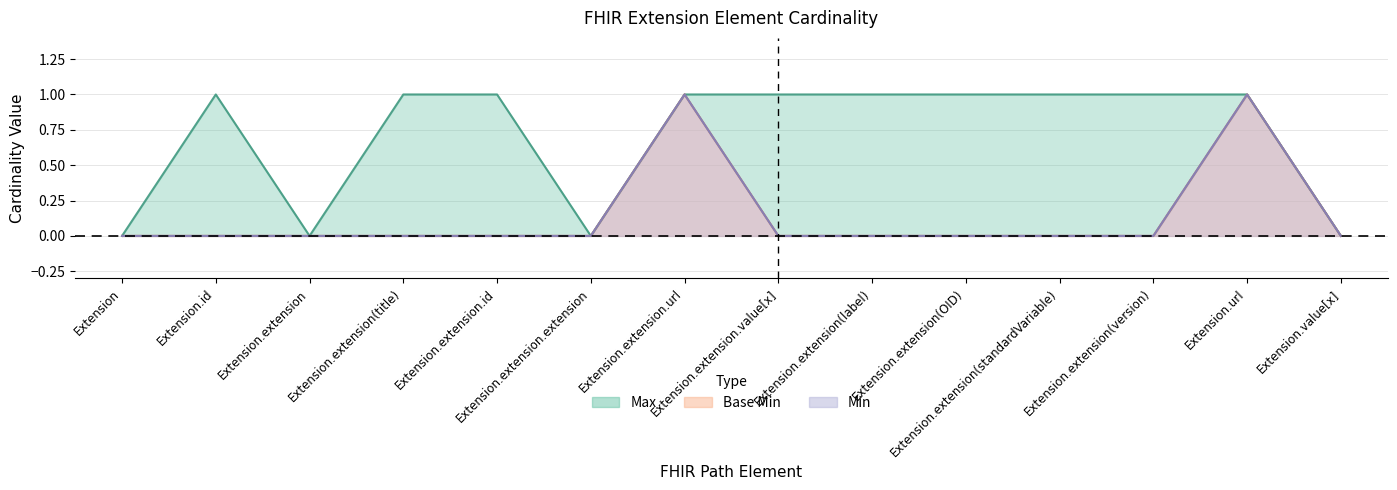

Which series changed the most between Extension.extension.value[x] and Extension.extension(OID)?

Min